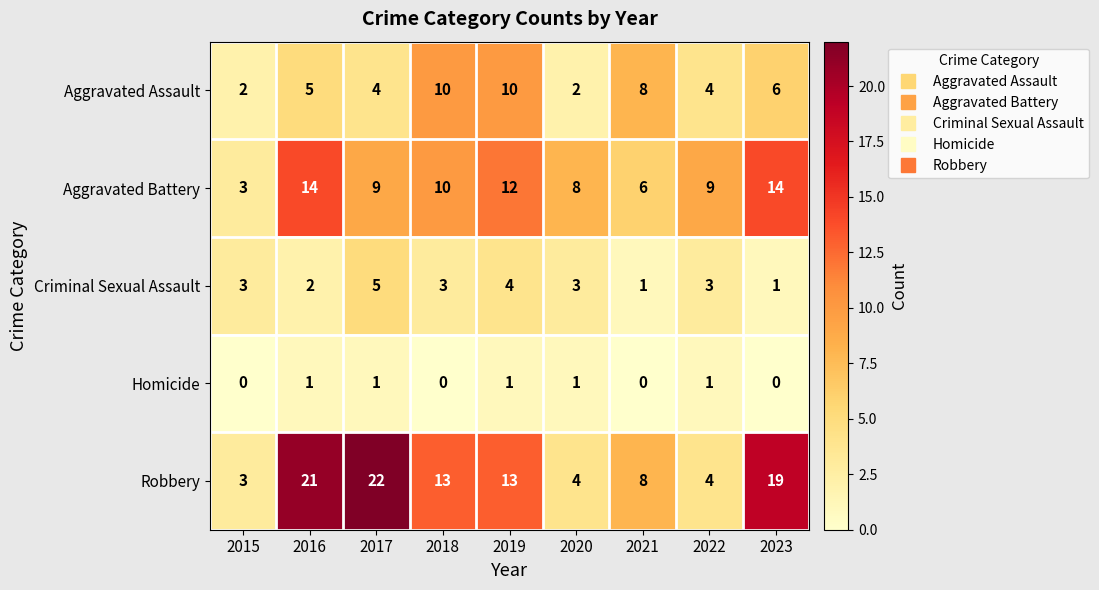

List the series in order of their overall mean, highest first.

Robbery, Aggravated Battery, Aggravated Assault, Criminal Sexual Assault, Homicide